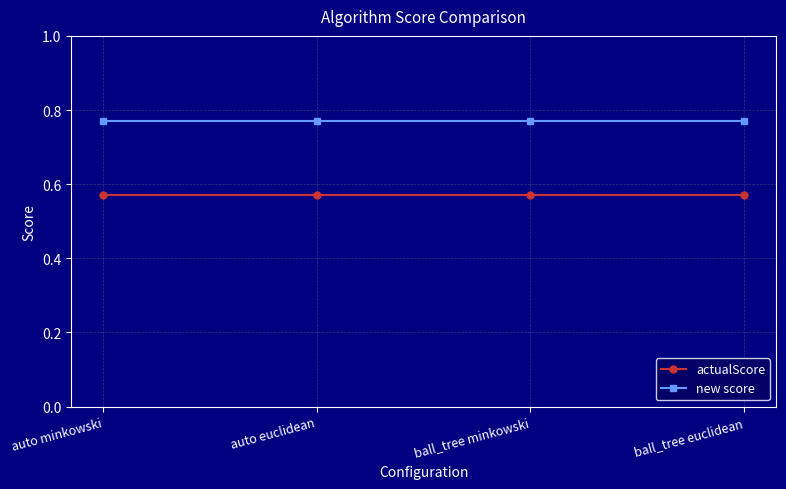

True or false: actualScore and new score cross at least once.

False